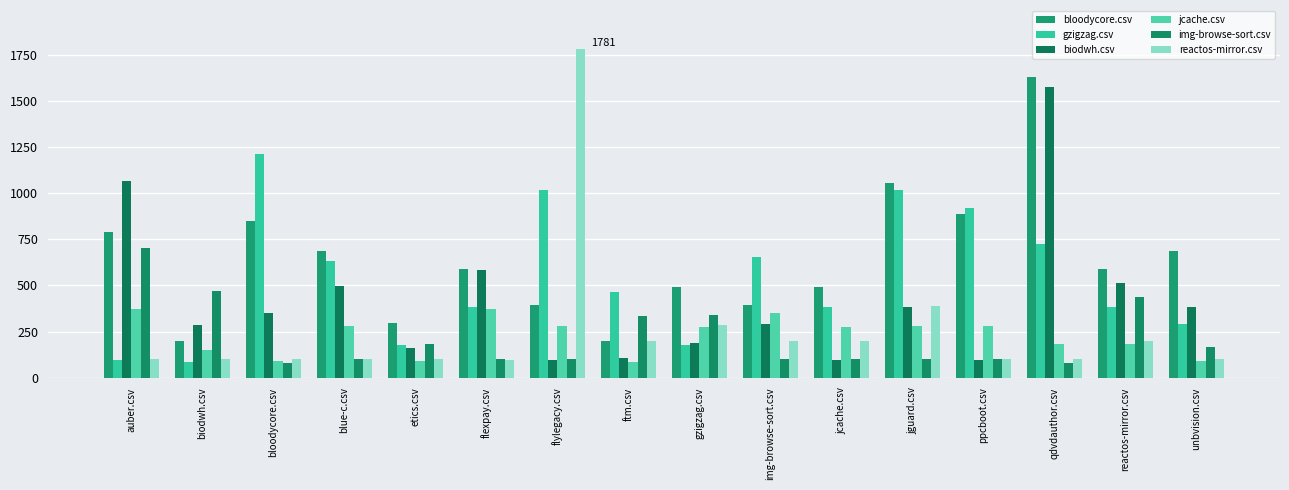

At which category is the sum across all series the highest?

qdvdauthor.csv